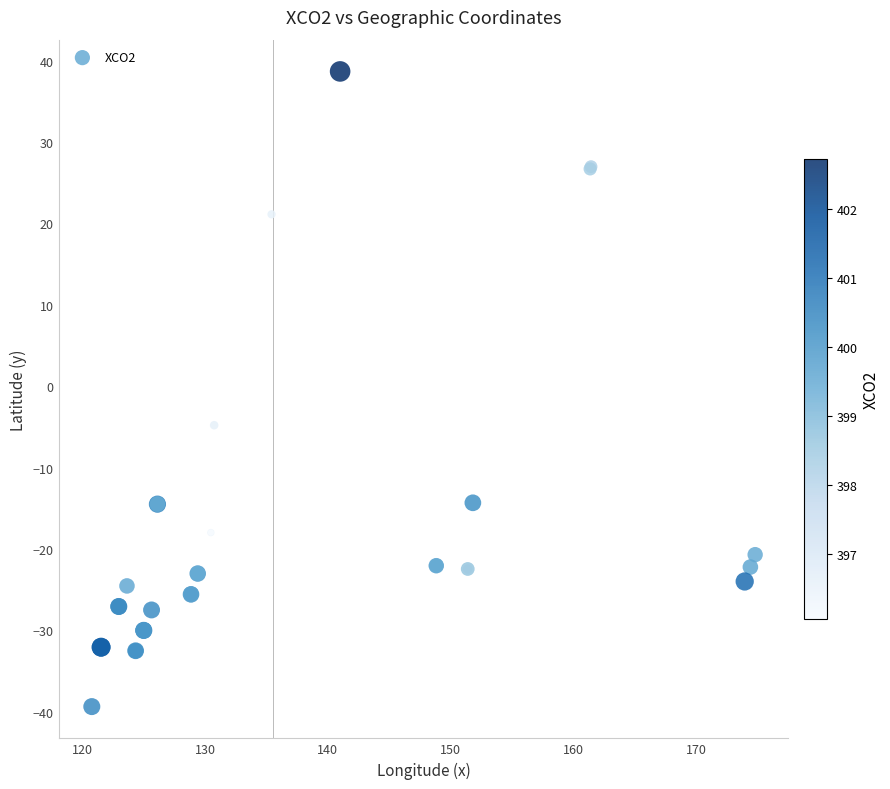

What Y value in the scatter plot is closest to 0?

-4.8